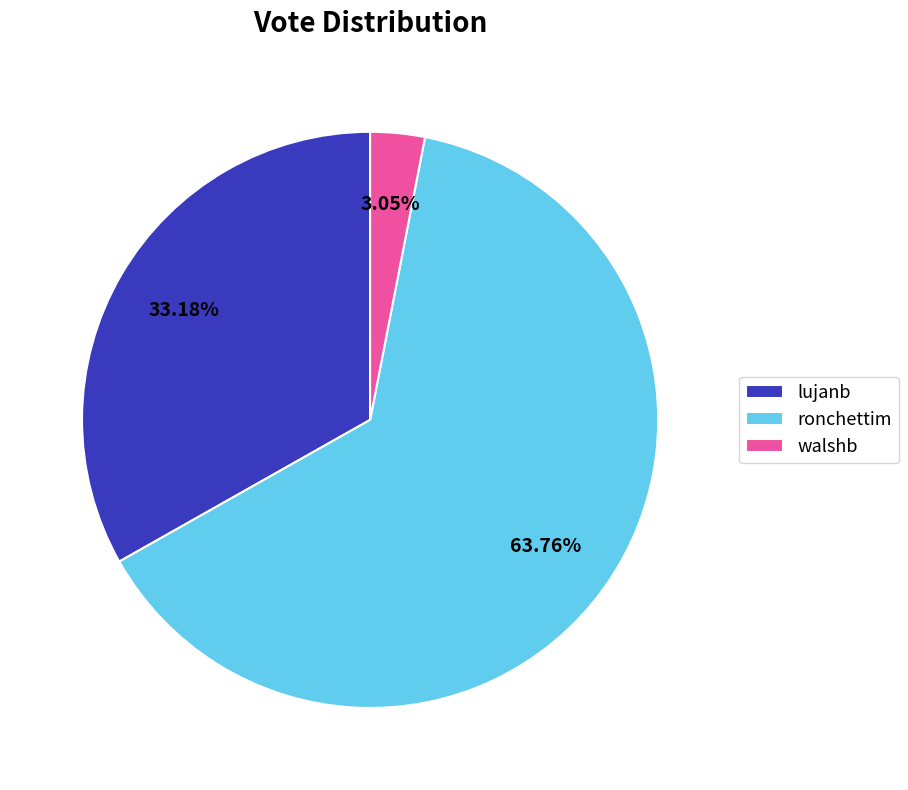

Which slice is the largest?

ronchettim